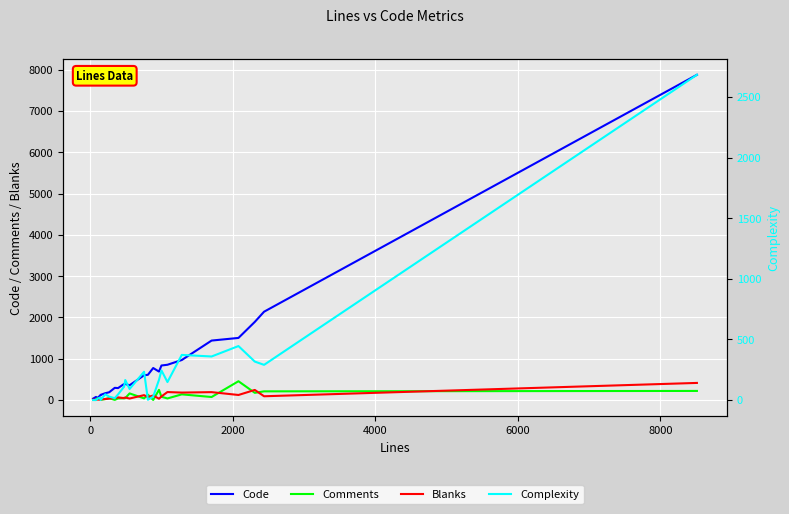

The value of Code at 20 is 2380. True or false?

False